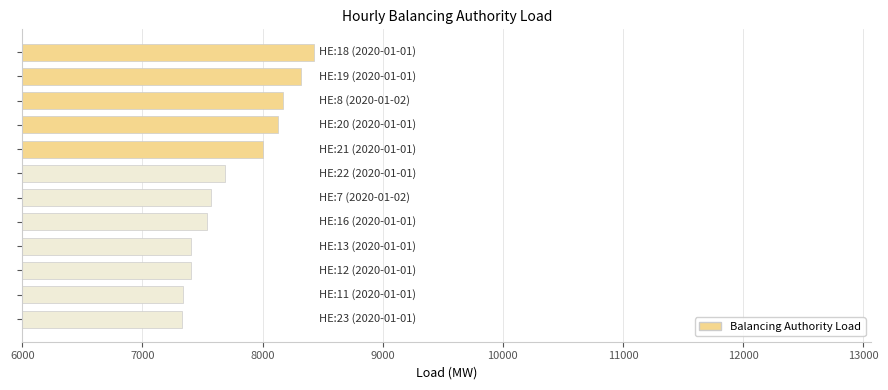

What is the smallest value displayed?

7330